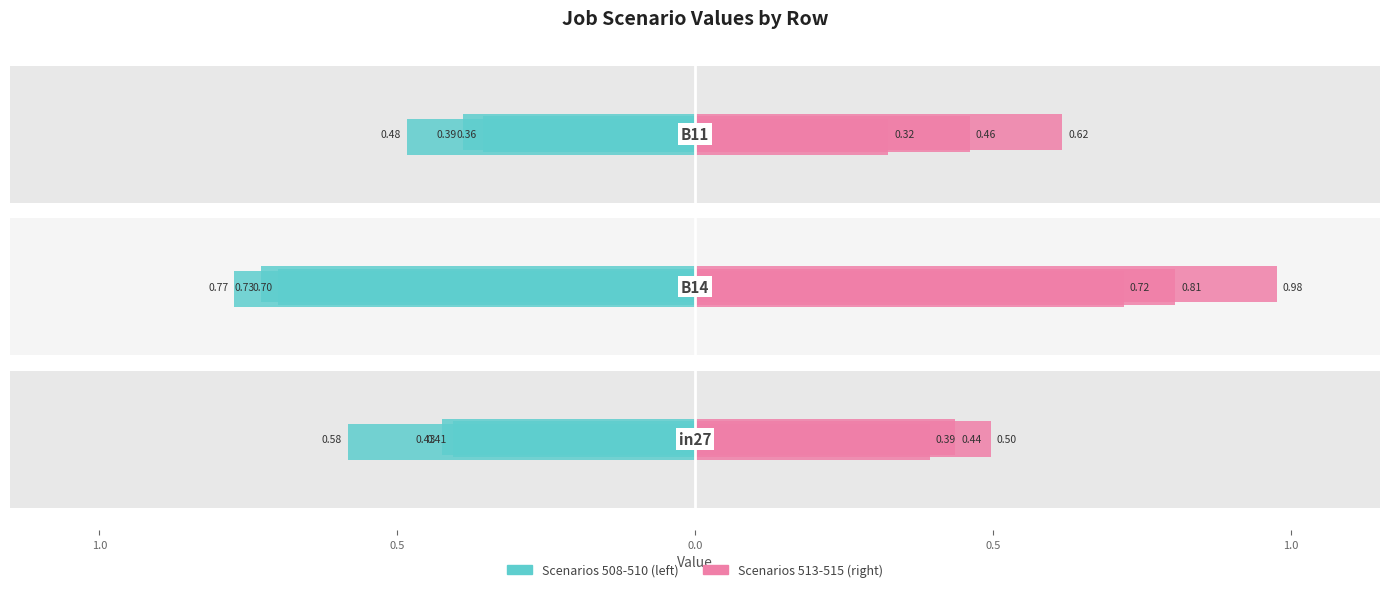

What is the value of the job508_scenario1_1035 bar at the 1st from the left?

-0.6